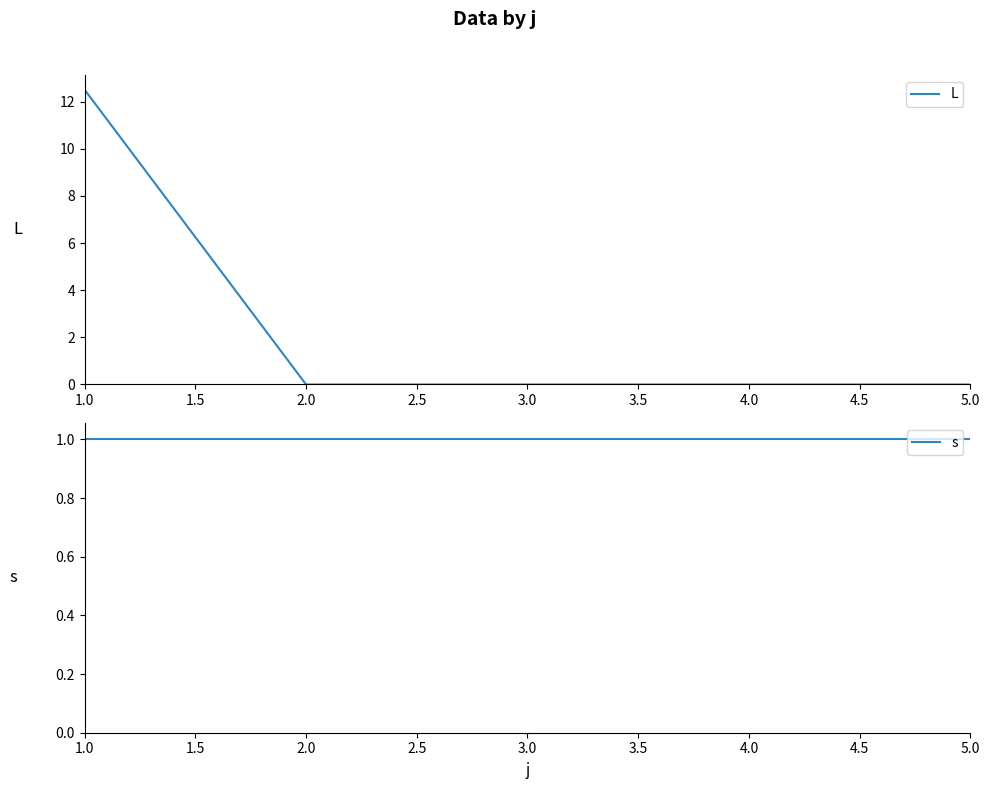

List the series in order of their peak value, lowest first.

s, L